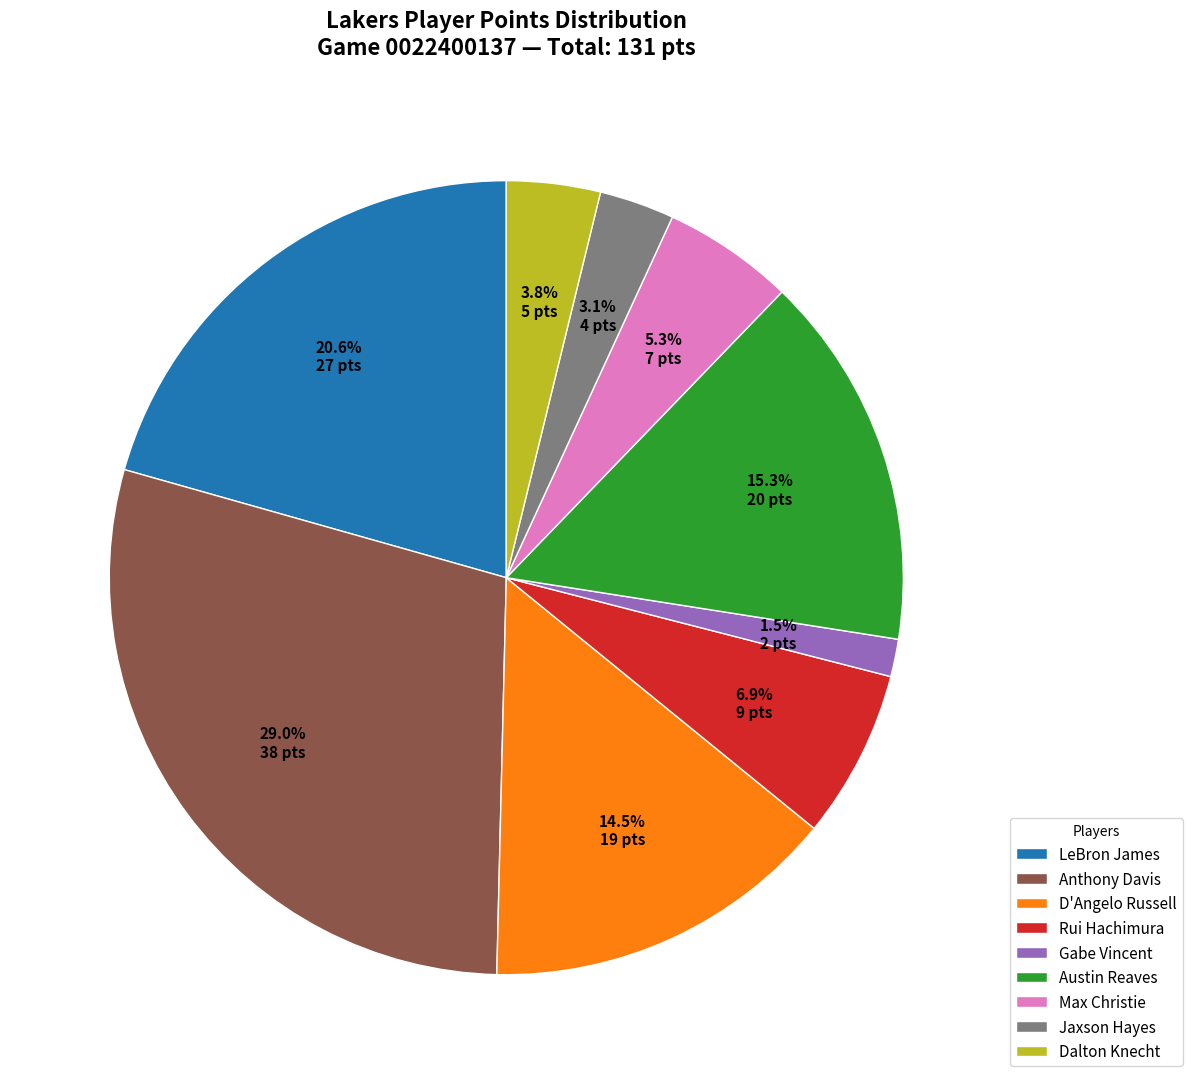

Rank the categories by value from highest to lowest.

Anthony Davis, LeBron James, Austin Reaves, D'Angelo Russell, Rui Hachimura, Max Christie, Dalton Knecht, Jaxson Hayes, Gabe Vincent